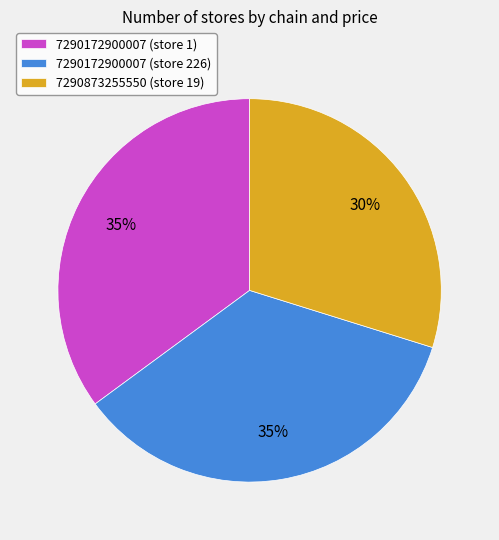

How many slices are in this pie chart?

3